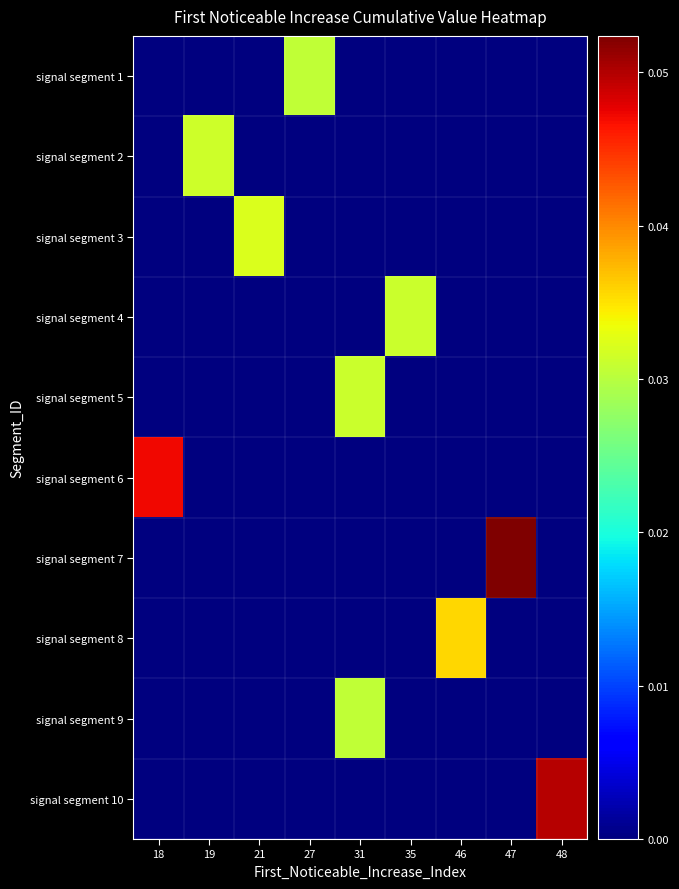

At which category does the chart reach its peak across all series?

47